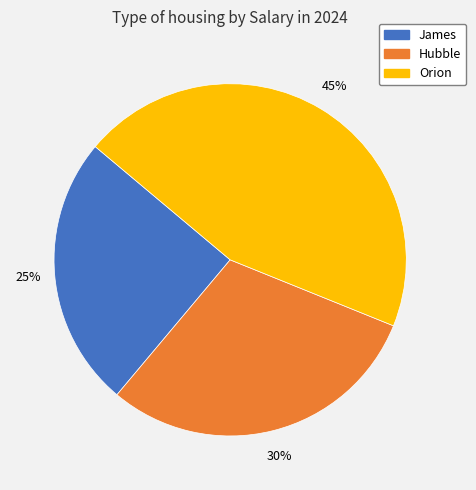

What percentage is the Hubble slice, to the nearest percent?

30%